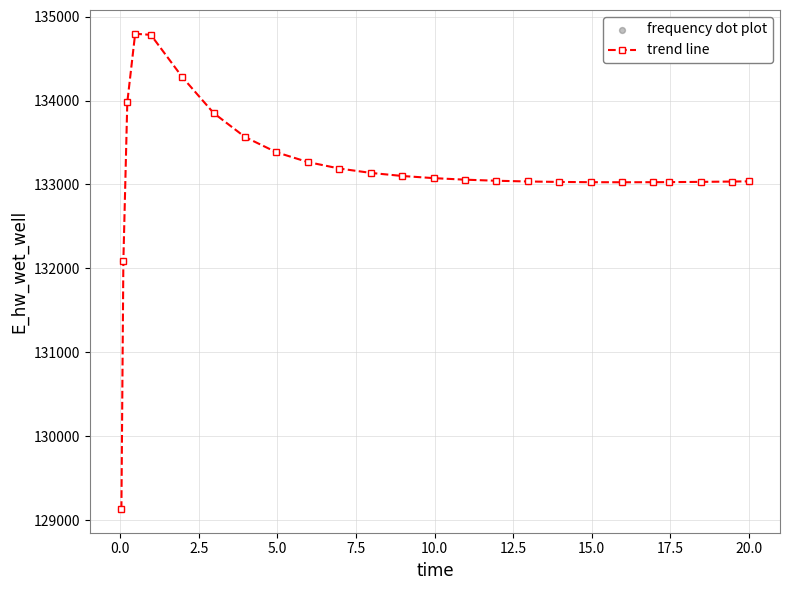

What is the sum of all values?

3329014.7